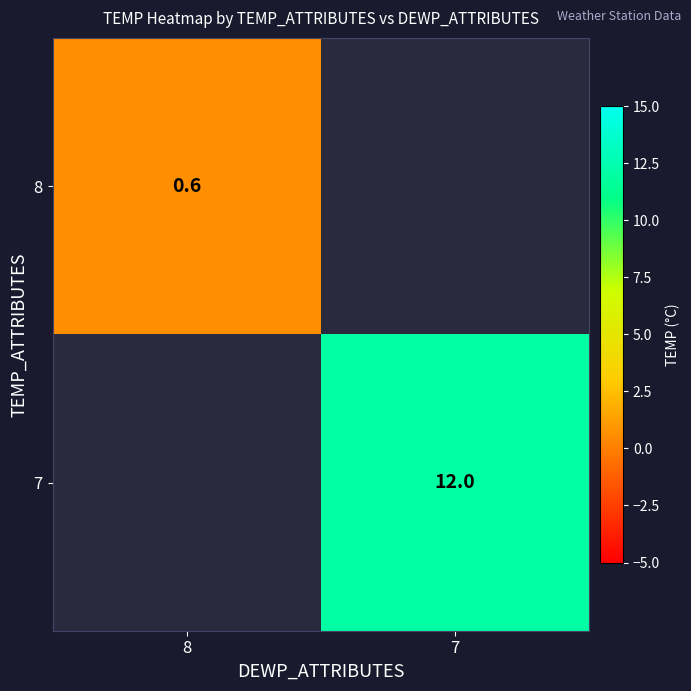

Between 8 and 7, which is larger?

7